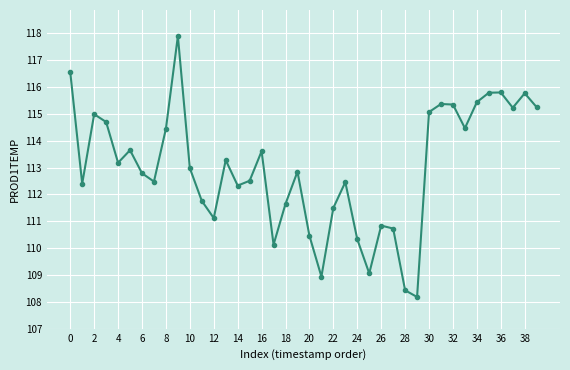

What is the average value?

113.0